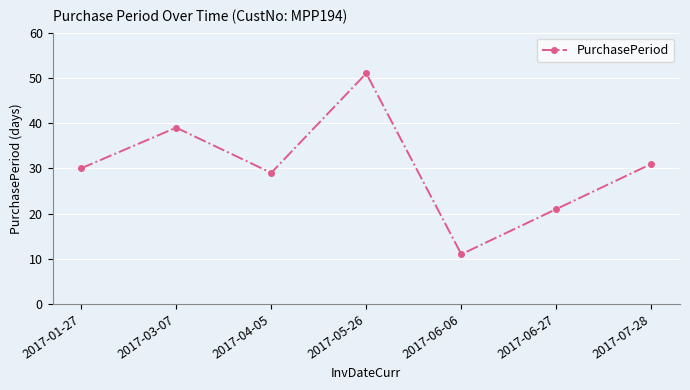

What is the value of the 1st point from the left?

30